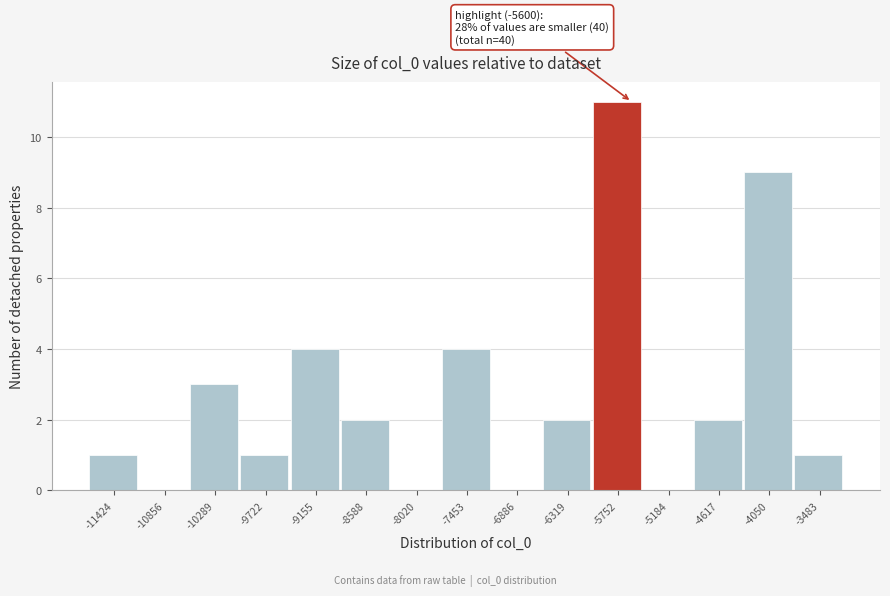

Reading left to right, what are all the values shown in this chart?

-11424=1	-10856=0	-10289=3	-9722=1	-9155=4	-8588=2	-8020=0	-7453=4	-6886=0	-6319=2	-5752=11	-5184=0	-4617=2	-4050=9	-3483=1